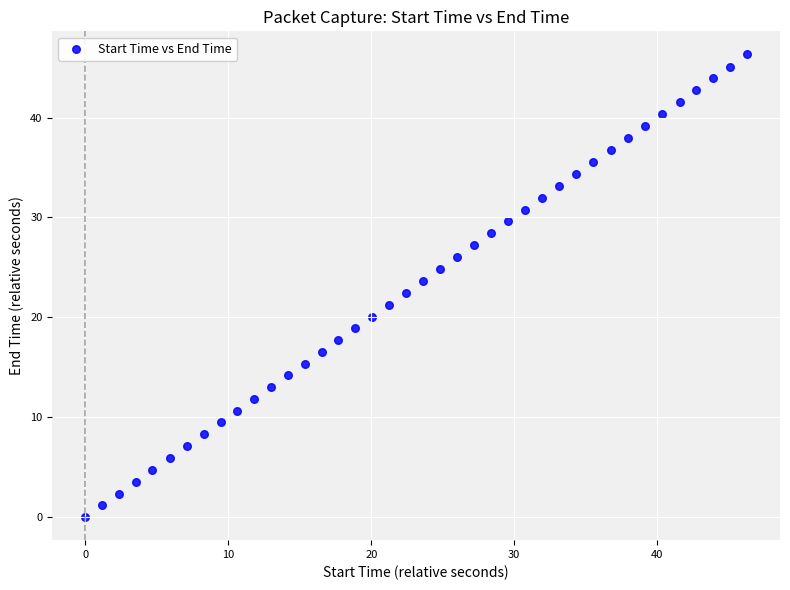

What is the range of Y values (max minus min)?

46.3